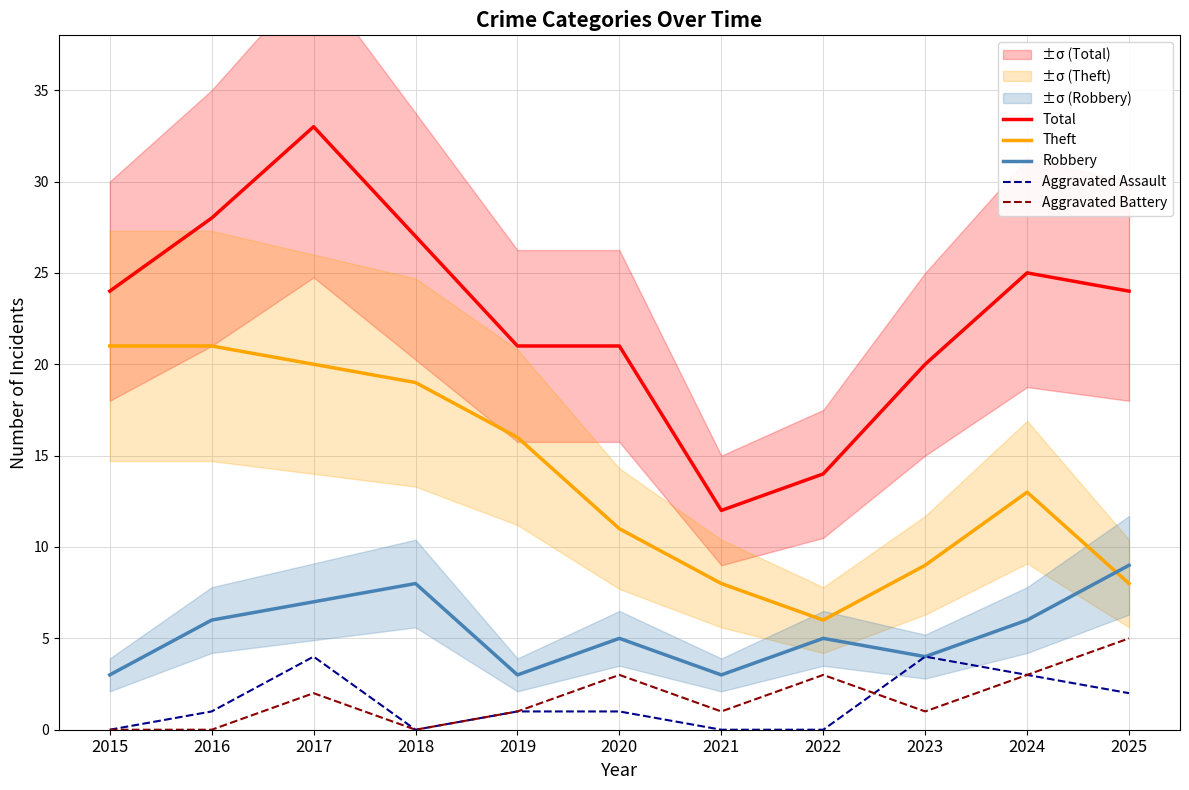

The value of Aggravated Battery at 2016 is 0. True or false?

True